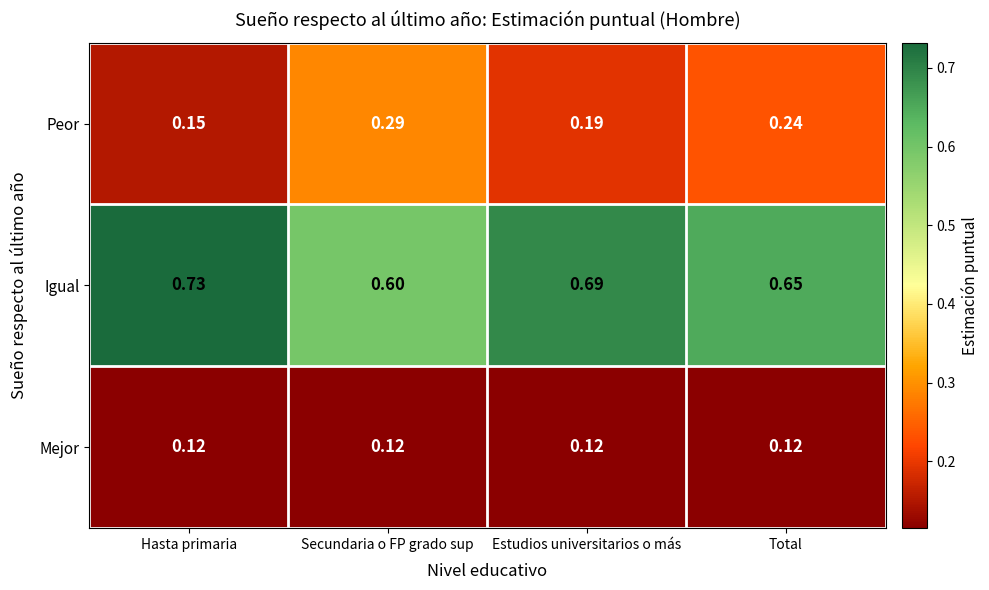

Count the number of categories in the chart.

4